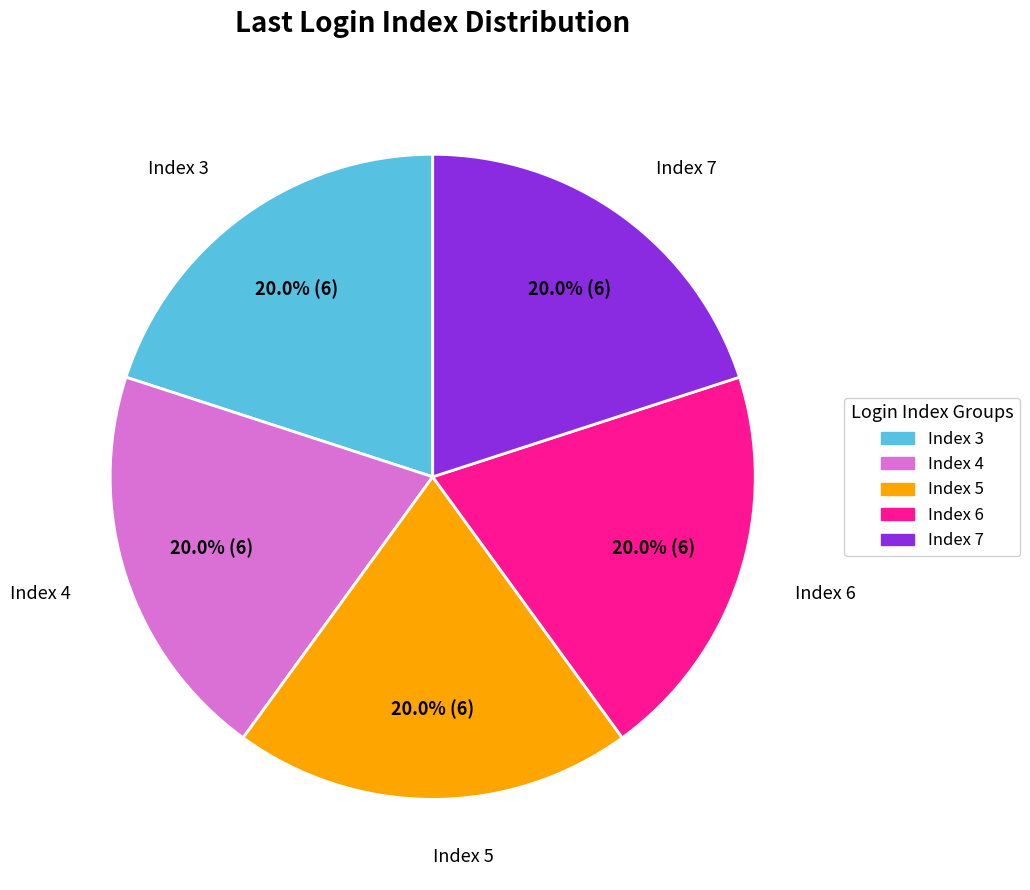

Is there any slice that represents more than half of the pie?

No